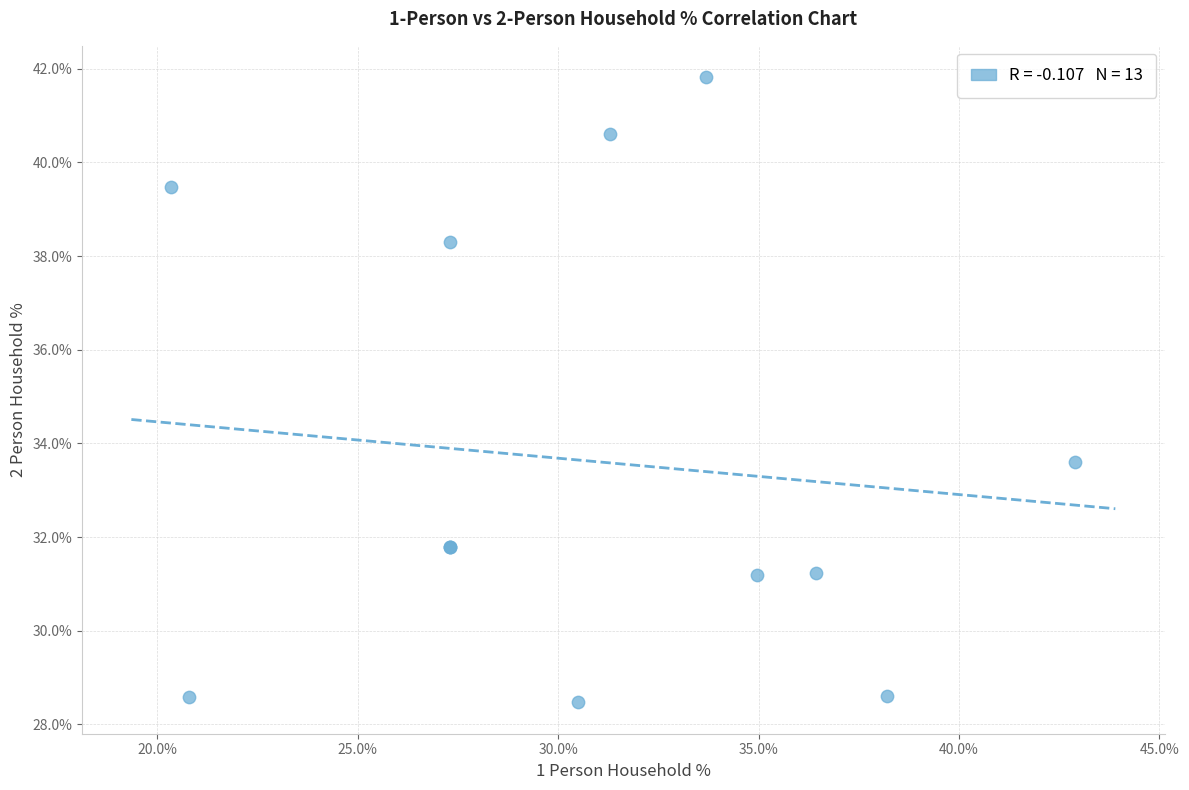

What Y value in the scatter plot is closest to 35?

33.6